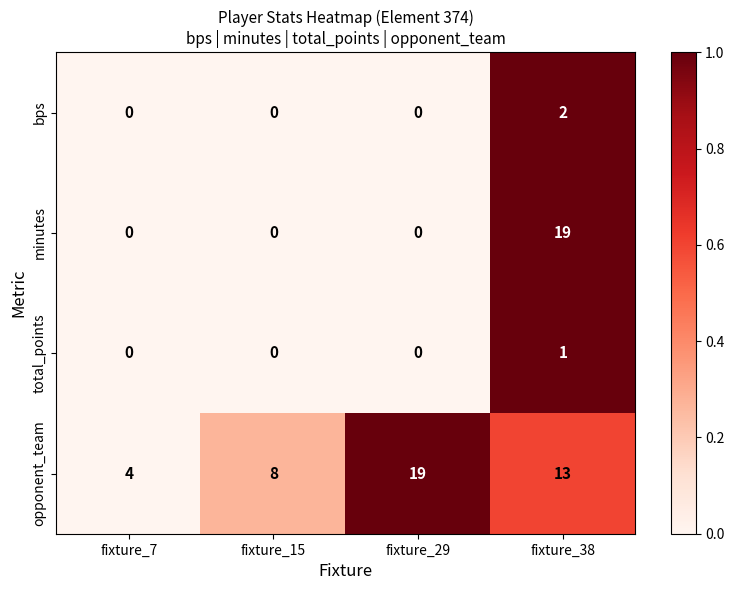

Count the number of categories in the chart.

4